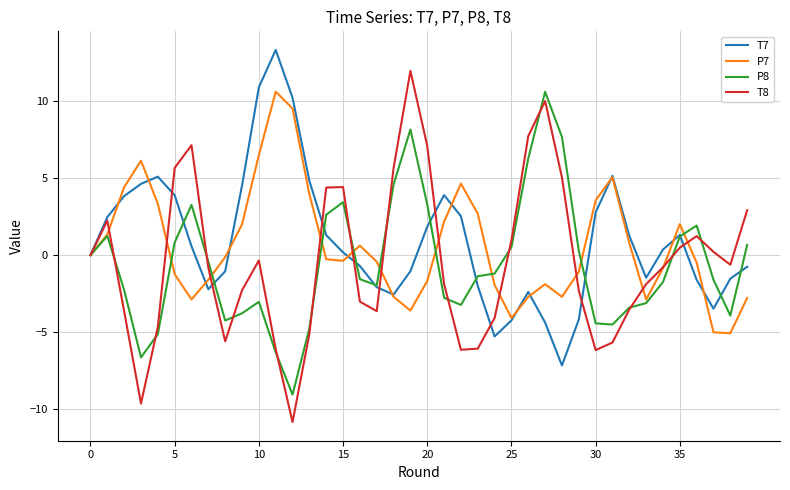

Which series has the widest spread of values?

T8